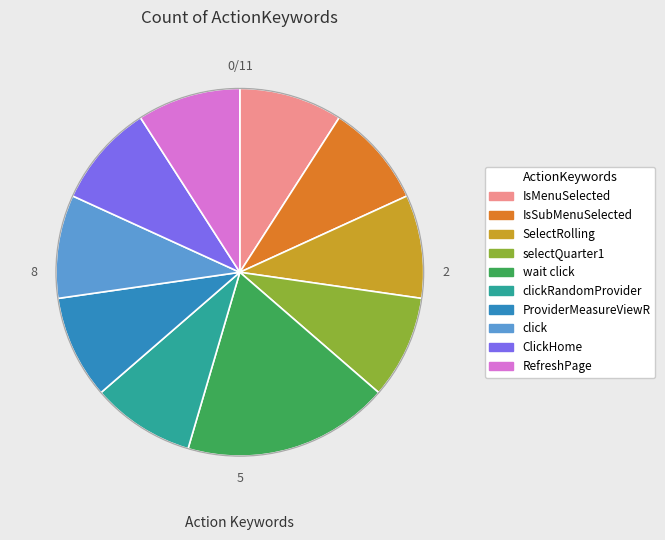

Is the sum of ClickHome and ProviderMeasureViewR greater than half?

No